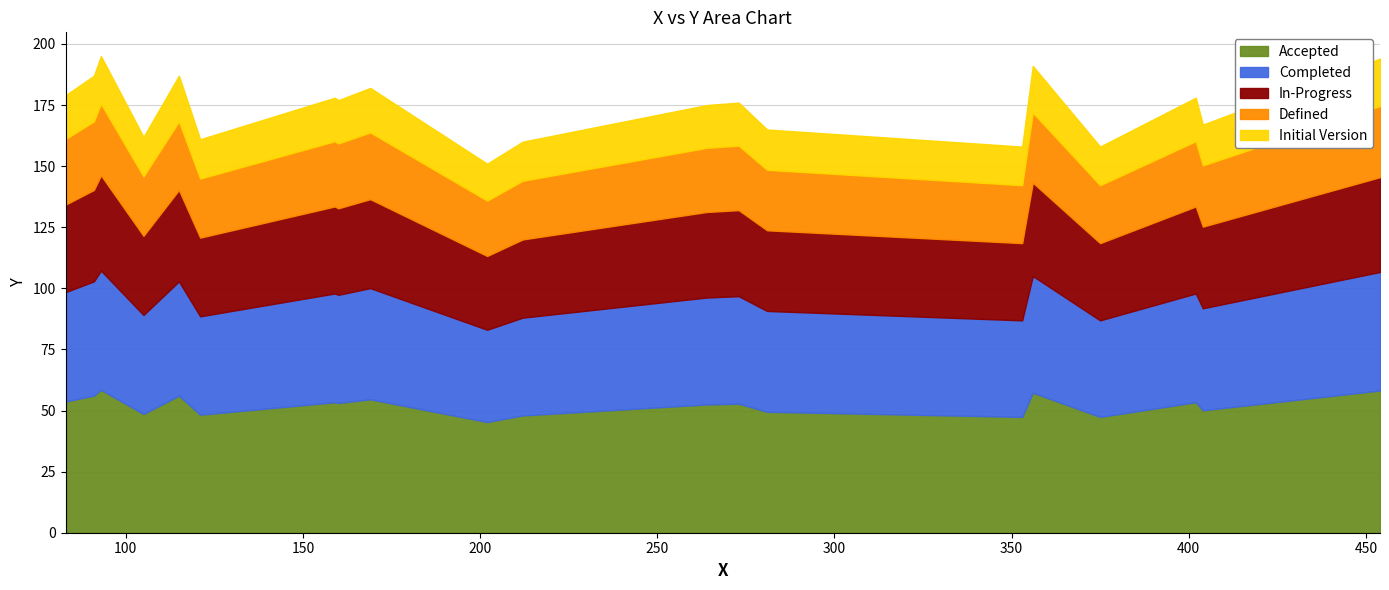

What are all the series names shown in the legend?

Accepted, Completed, In-Progress, Defined, Initial Version